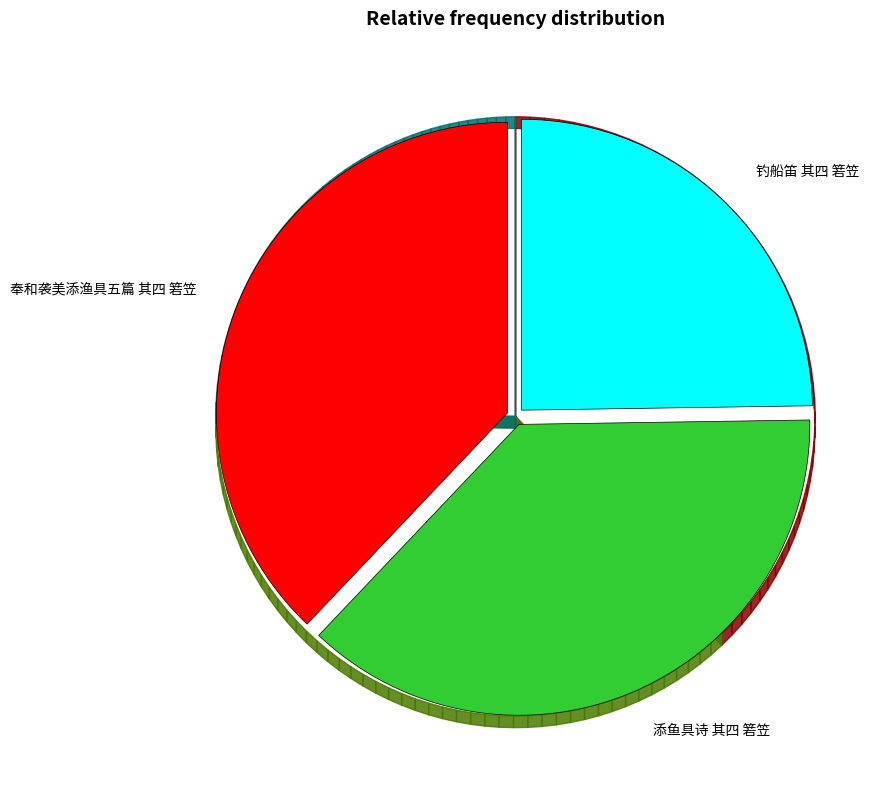

To the nearest percent, what is the average slice percentage?

33%